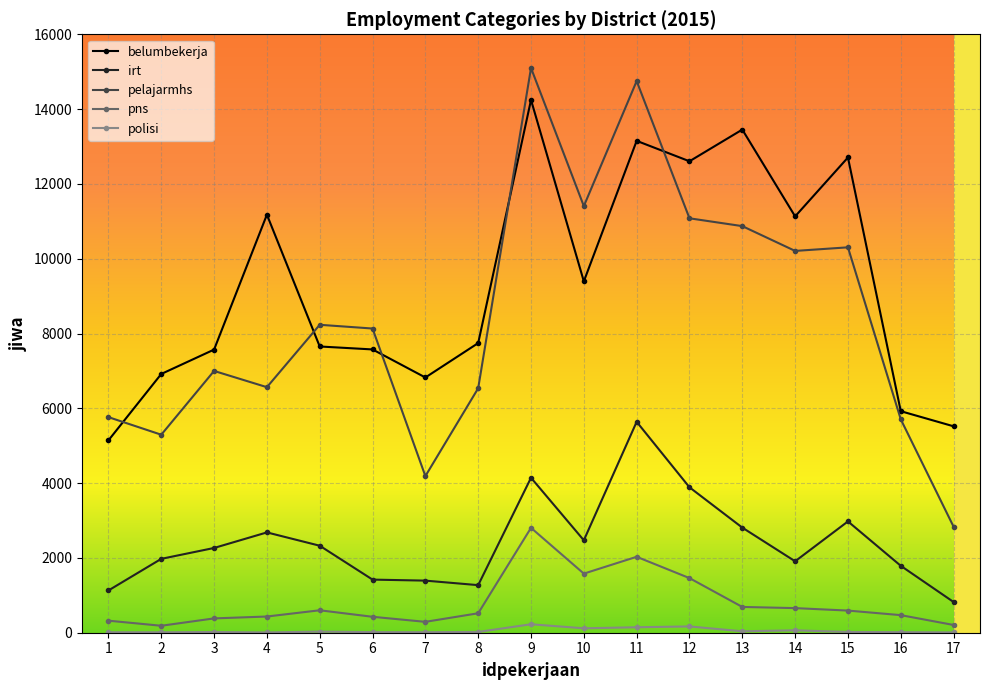

Where is belumbekerja nearest to the value 9694?

10